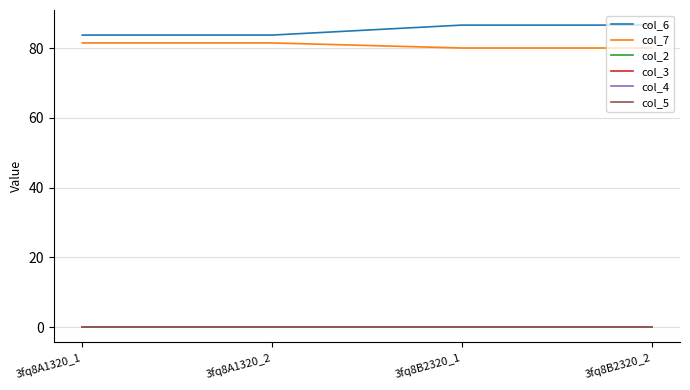

What is the value of the col_6 point at the 2nd from the left?

83.7